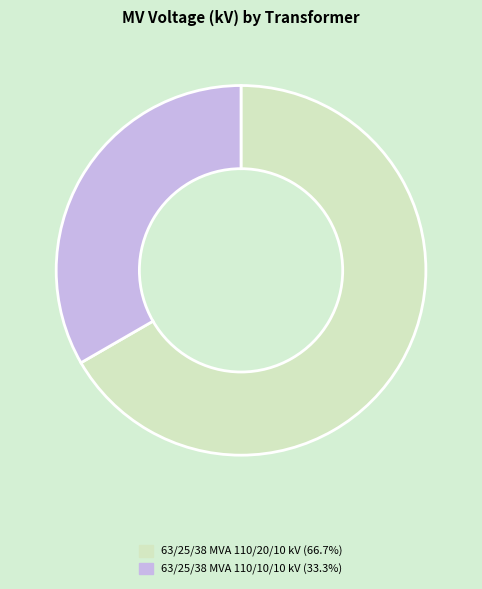

Which slice represents more than half of the pie?

63/25/38 MVA 110/20/10 kV